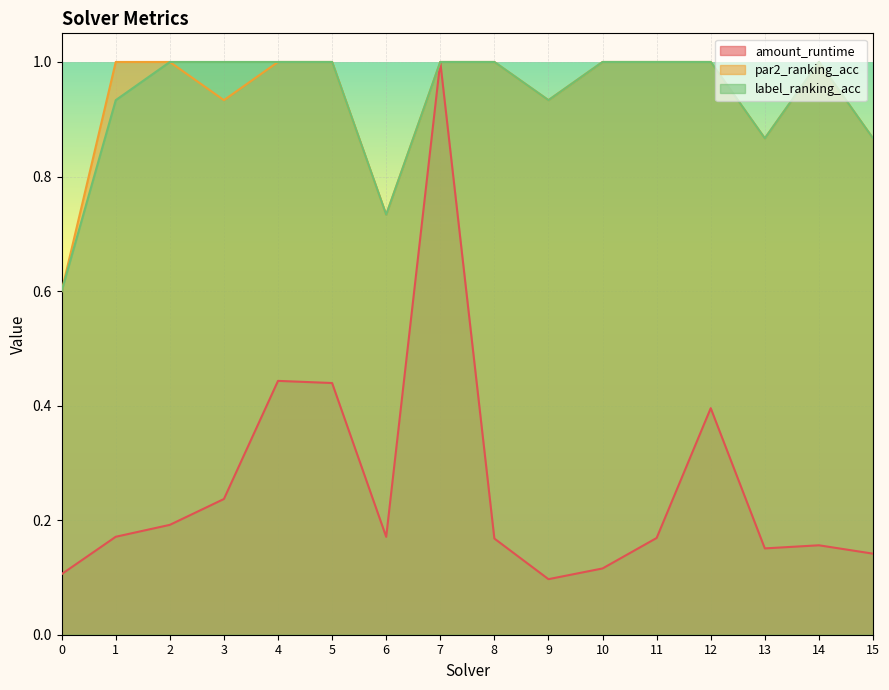

What is the greatest value displayed?

1.0